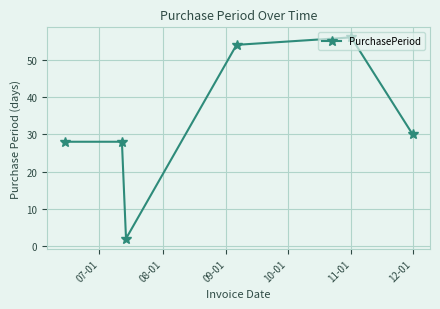

What is the value of the 3rd point from the left?

2